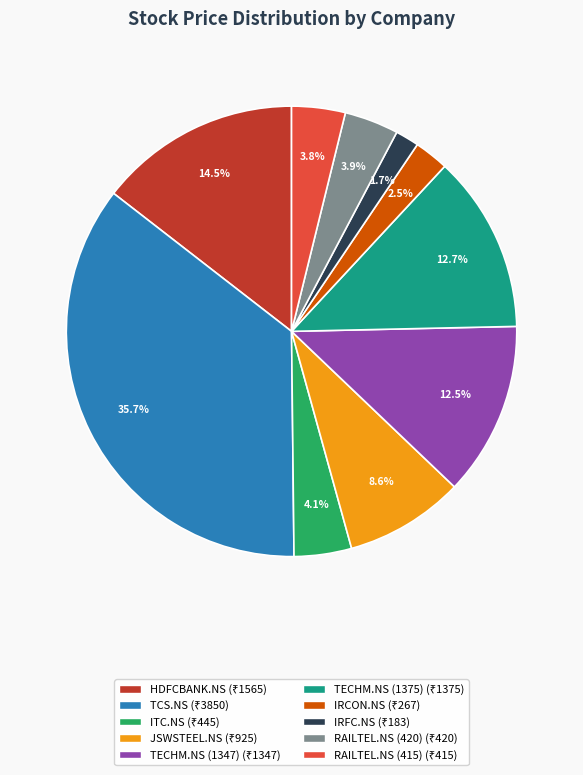

Which category has the smallest portion of the pie?

IRFC.NS